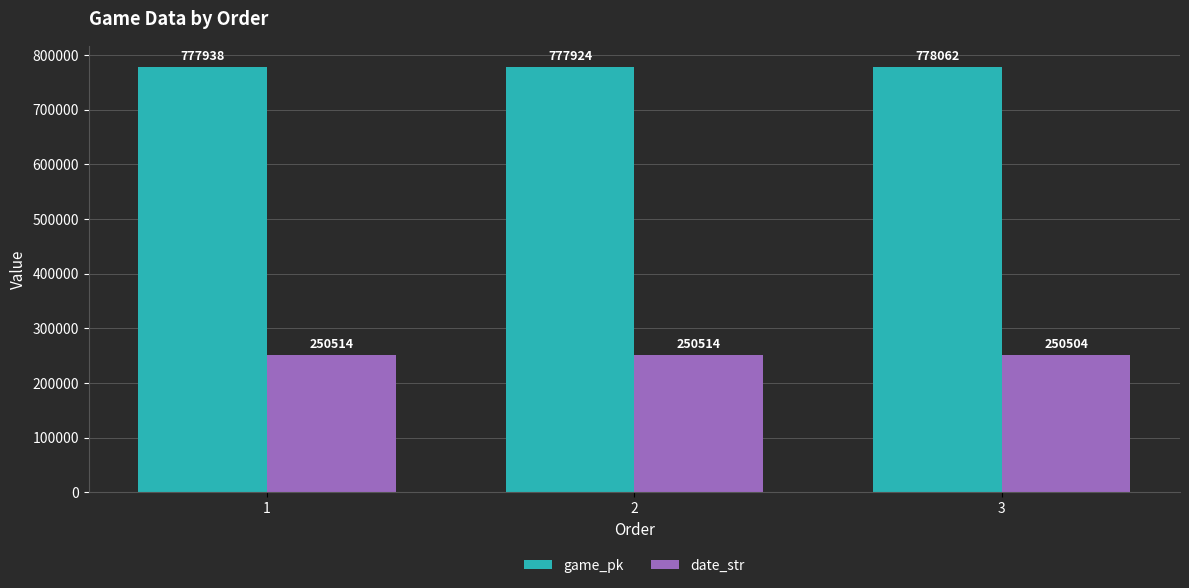

Rank the series by their maximum value, from lowest to highest.

date_str, game_pk